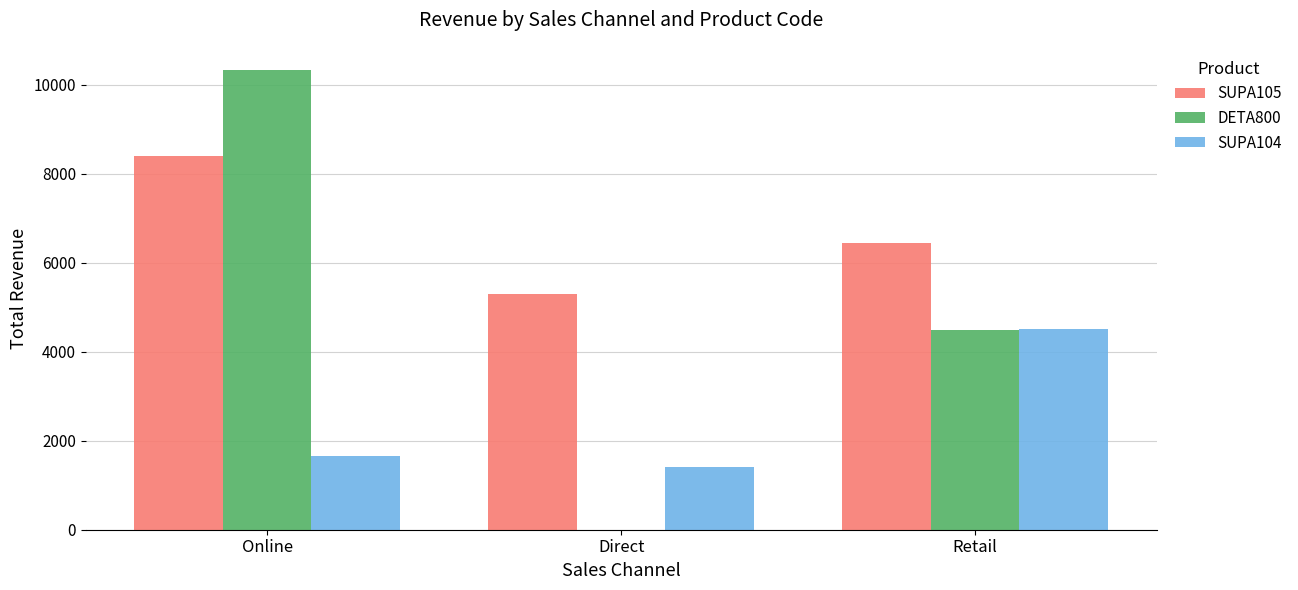

Reading left to right, what are all the values shown in this chart?

SUPA105: Online=8410.0	Direct=5292.5	Retail=6438.0
DETA800: Online=10341.0	Direct=0.0	Retail=4500.0
SUPA104: Online=1668.3	Direct=1408.6	Retail=4505.5